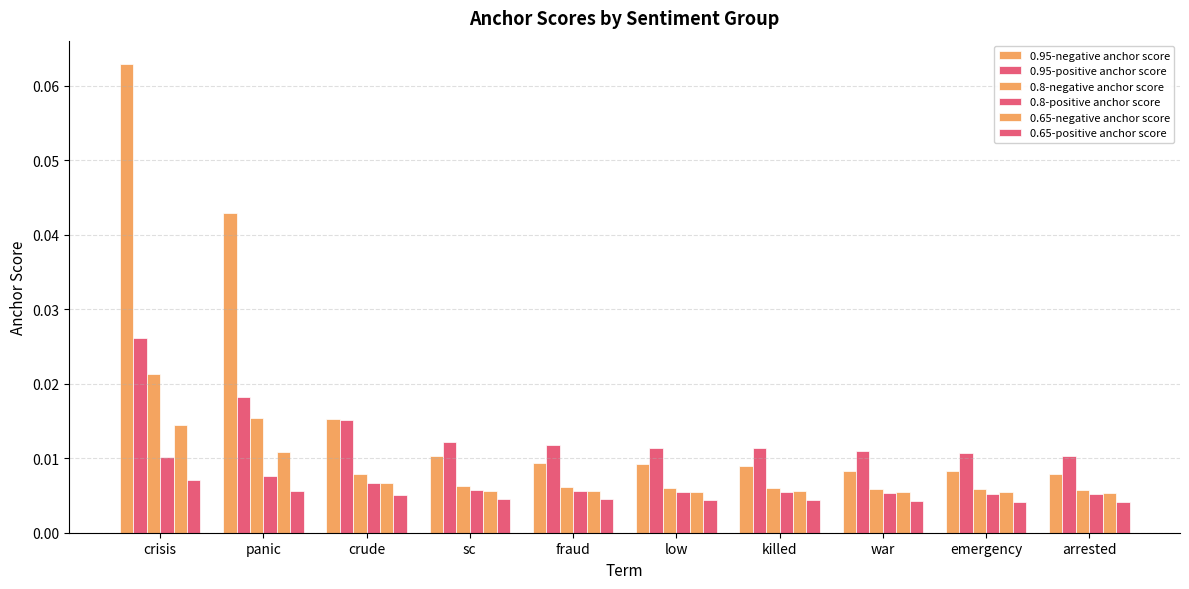

How many distinct data groups are displayed?

6